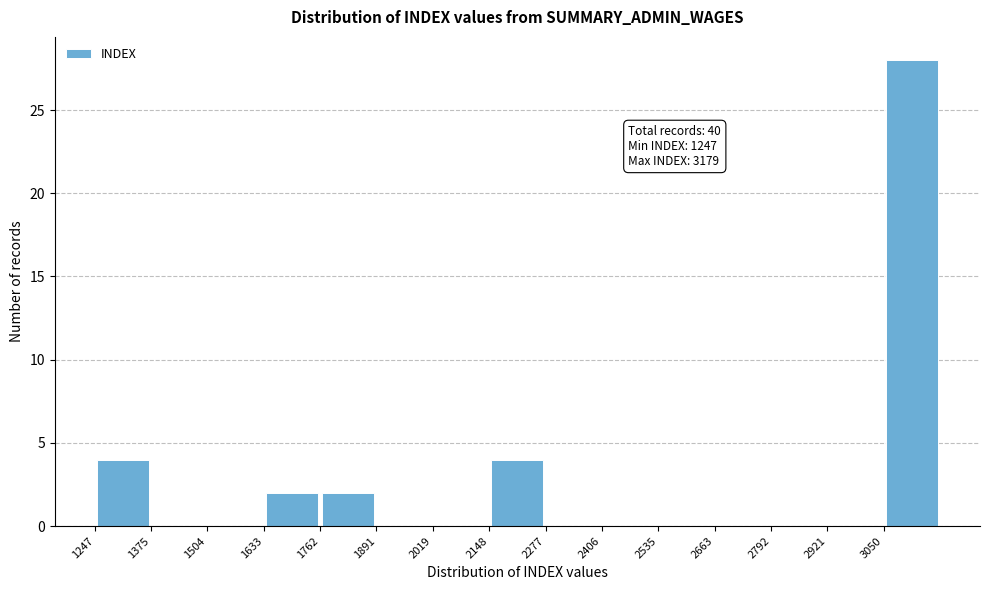

Which range on the x-axis has the tallest bar?

3060 to 3180